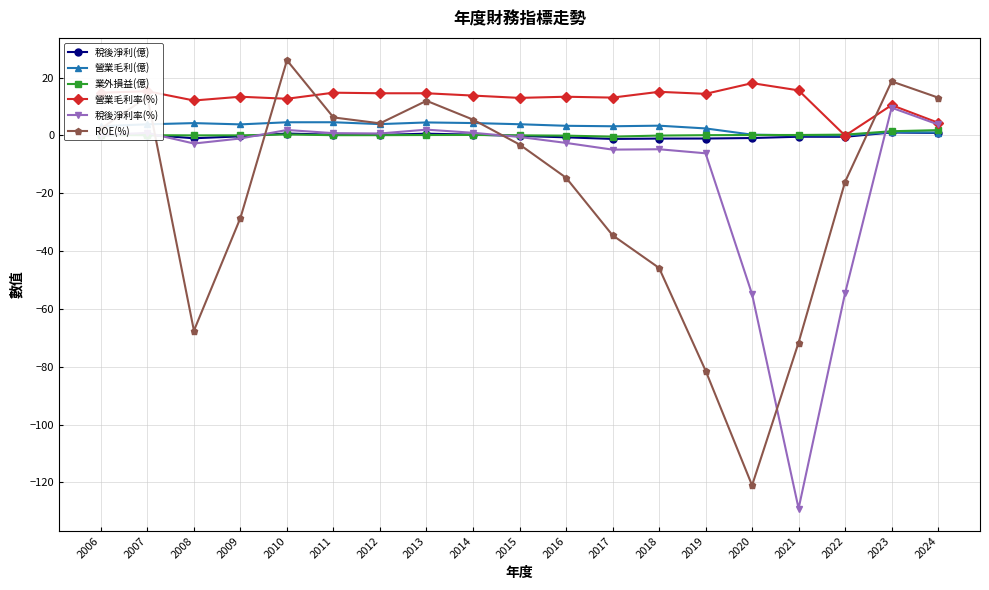

Does the chart have visible grid lines?

Yes